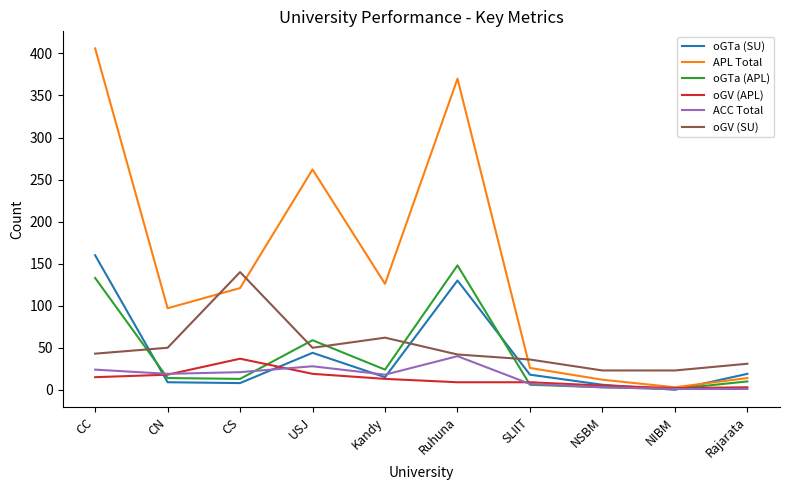

The value of oGV (APL) at CS is 22. True or false?

False